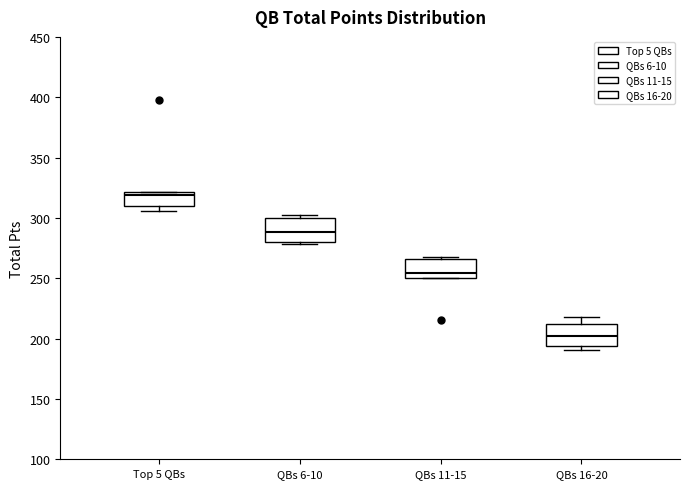

Where does the median line of the box for QBs 6-10 sit on the y-axis? The values are not printed on the chart, so give them approximately, as read against the axis.

290